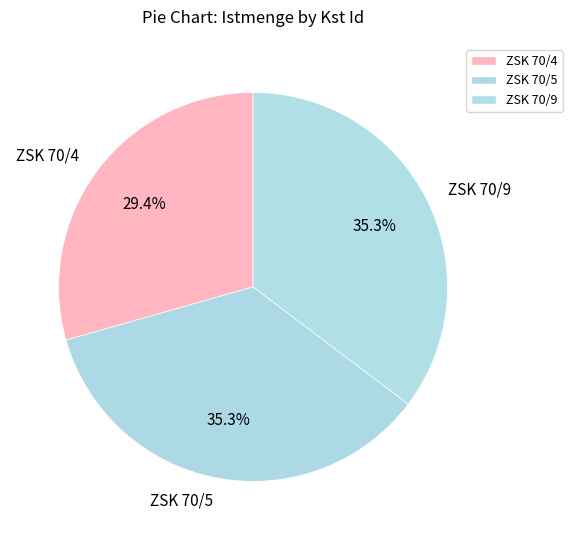

To the nearest percent, what is the combined percentage of ZSK 70/9 and ZSK 70/5?

71%